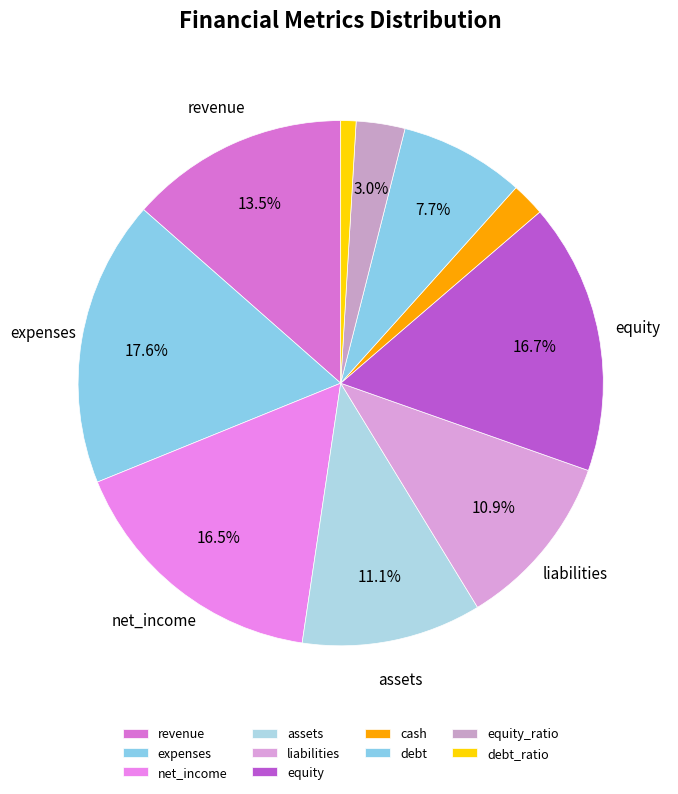

Count the number of slices in the pie.

10